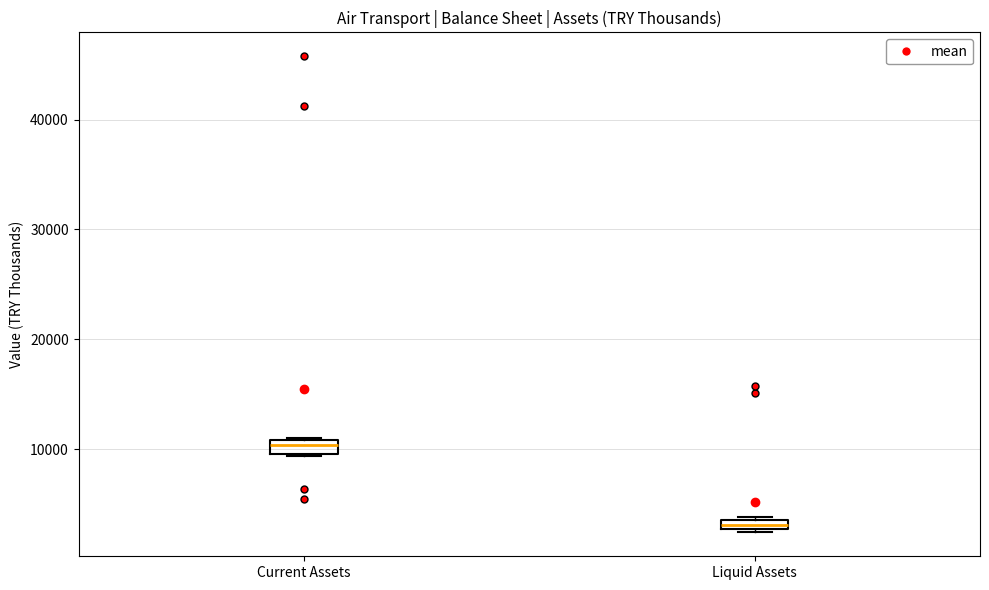

Where is the lower edge of the box for Liquid Assets on the y-axis? The values are not printed on the chart, so give them approximately, as read against the axis.

3000